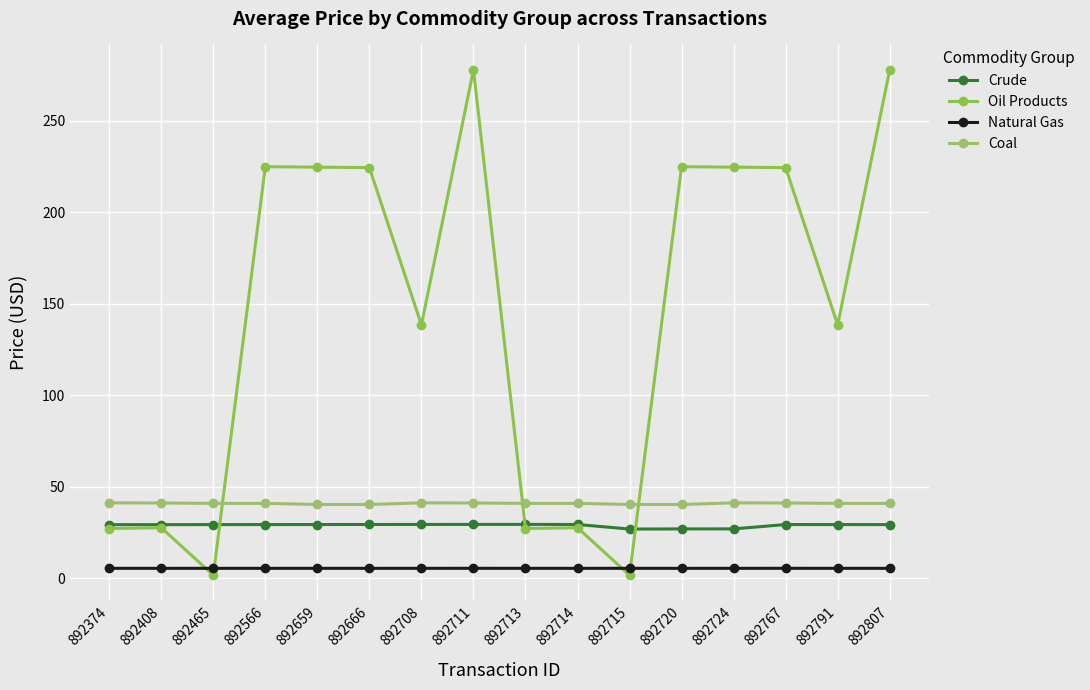

Count the number of categories in the chart.

16